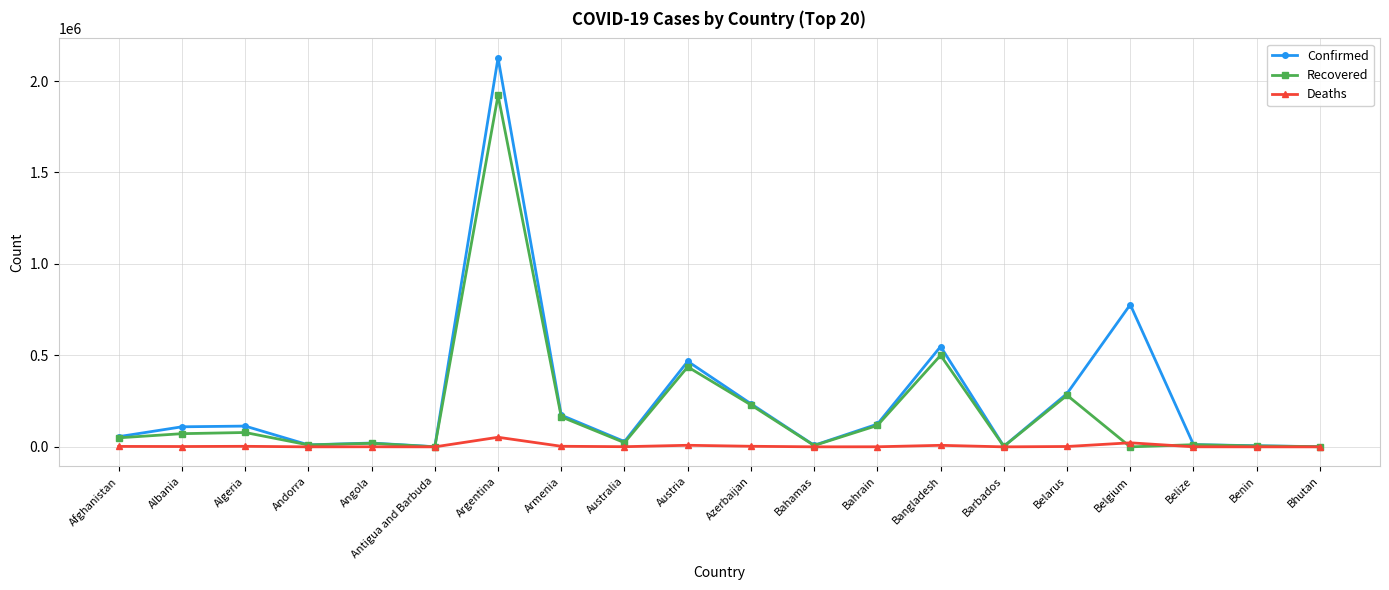

Which series has the widest spread of values?

Confirmed